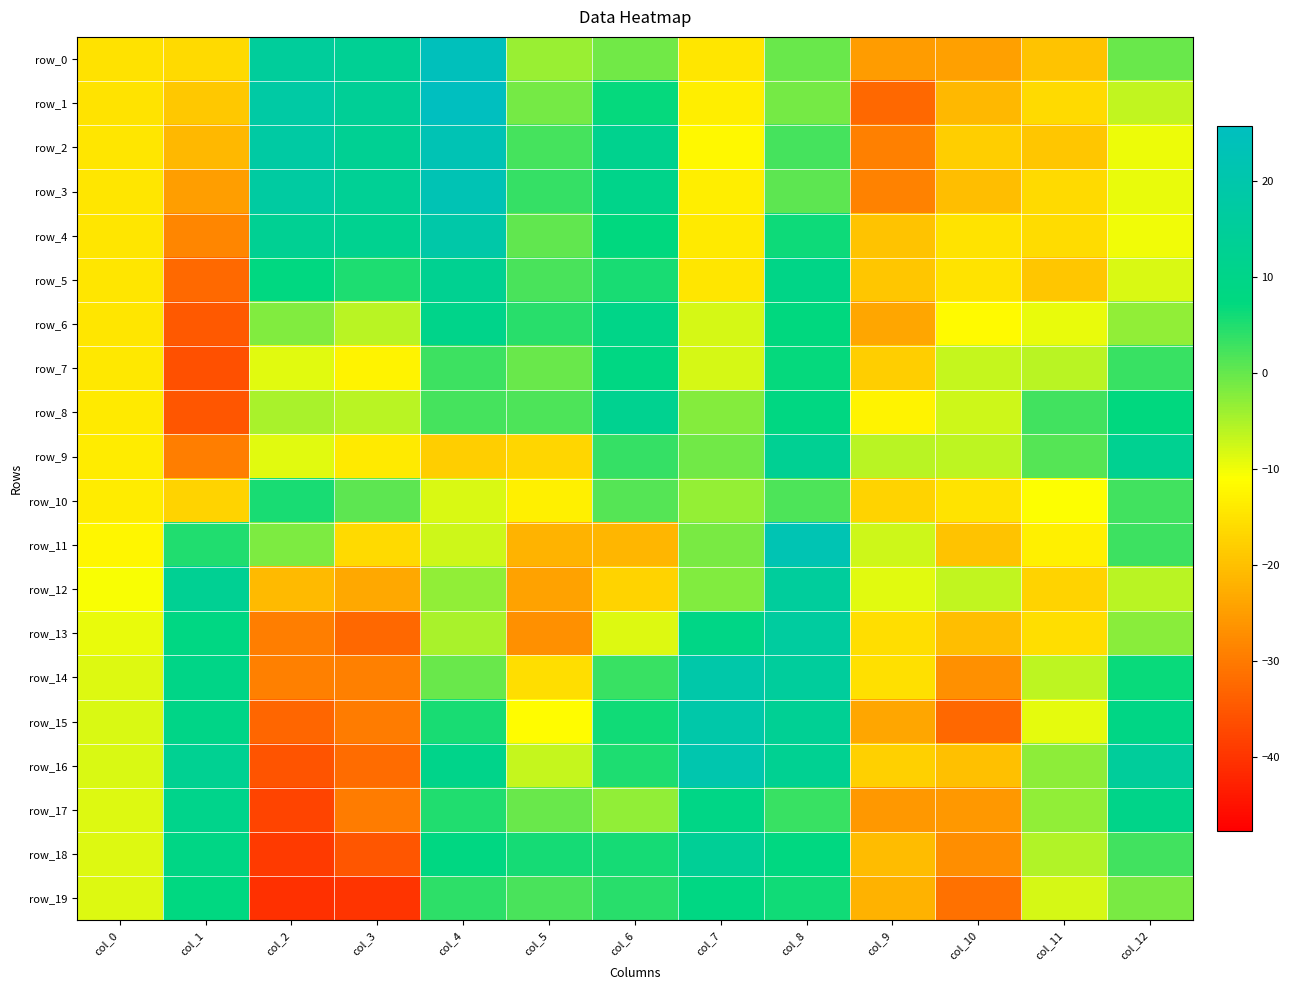

How many values in row_16 are below zero?

7